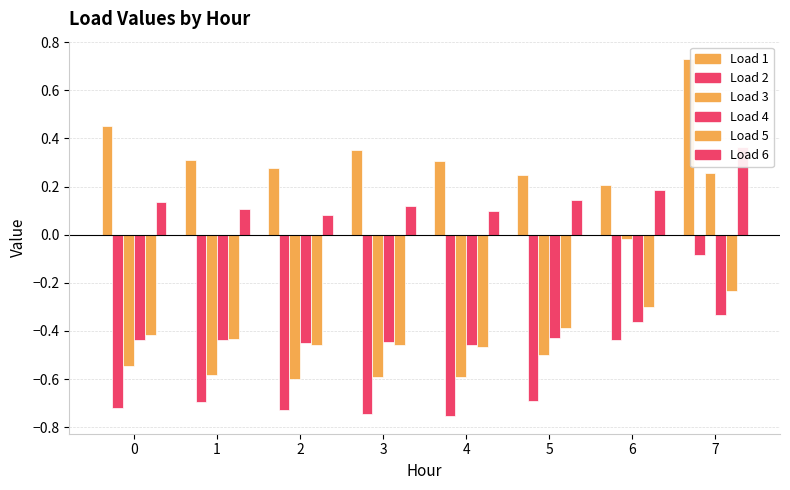

What is the maximum value shown in the chart?

0.7